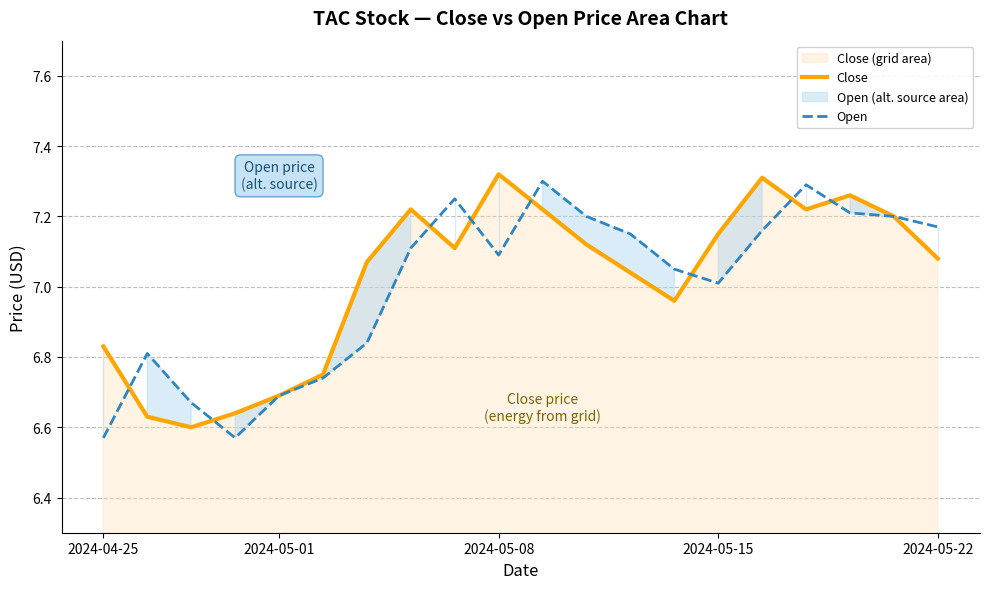

True or false: Close has a value of 12.4 at 2024-05-15.

False